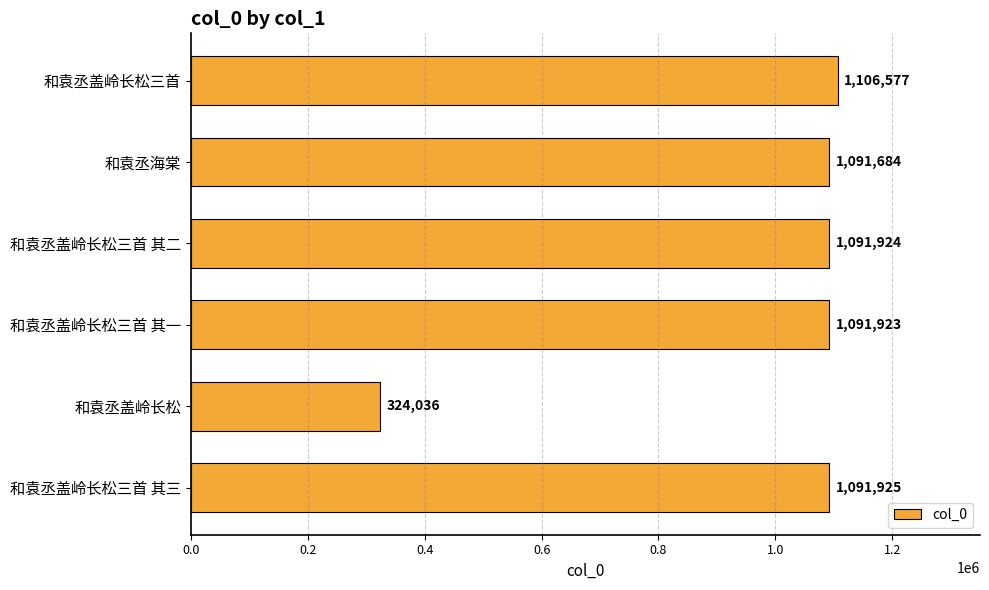

Is it true that the value at 和袁丞盖岭长松 is 163615?

False